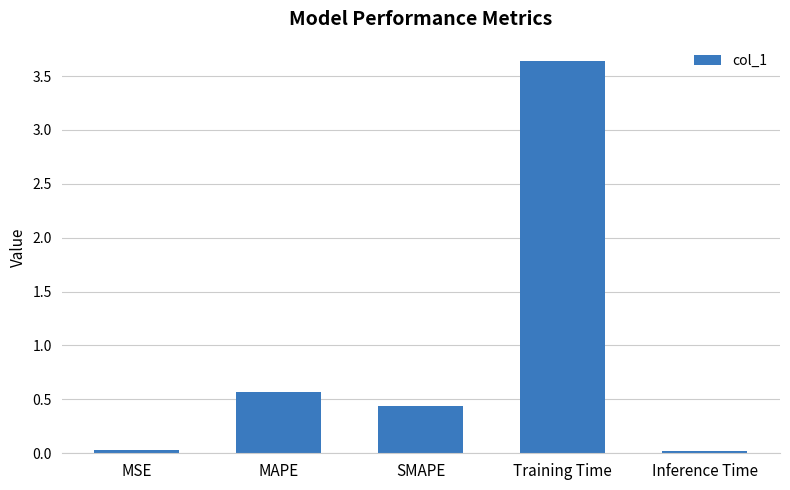

What is the difference between the values at MSE and MAPE?

0.5